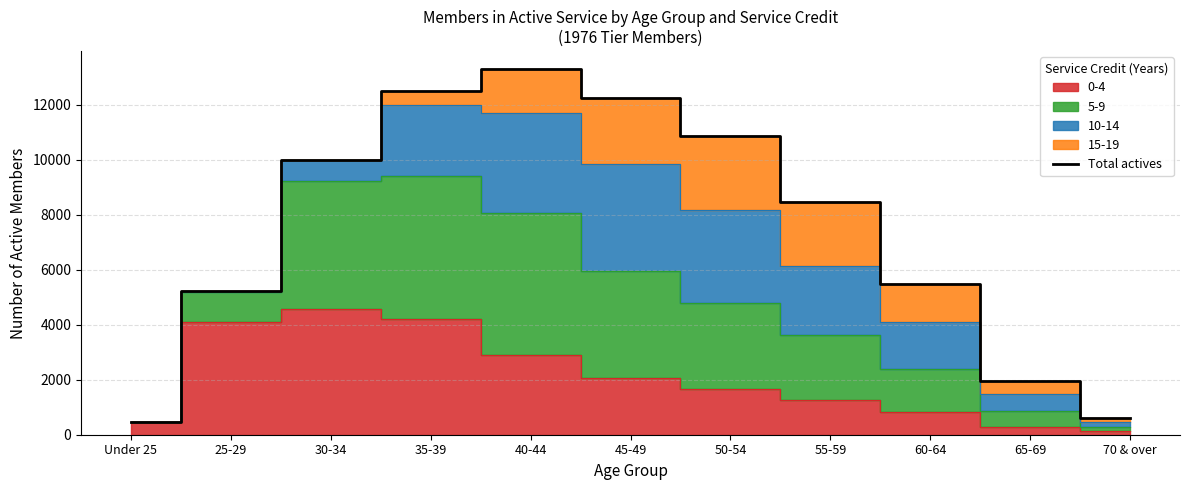

Approximately how many times larger is the value at 50-54 compared to Under 25?

23.3